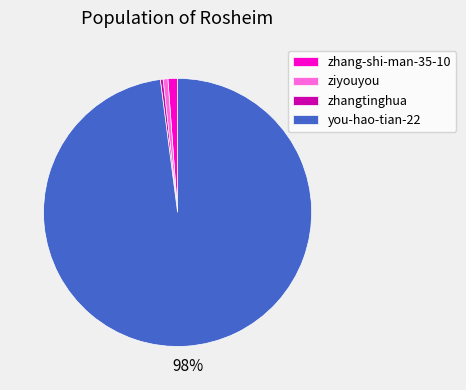

Does zhang-shi-man-35-10 account for over 50% of the chart?

No